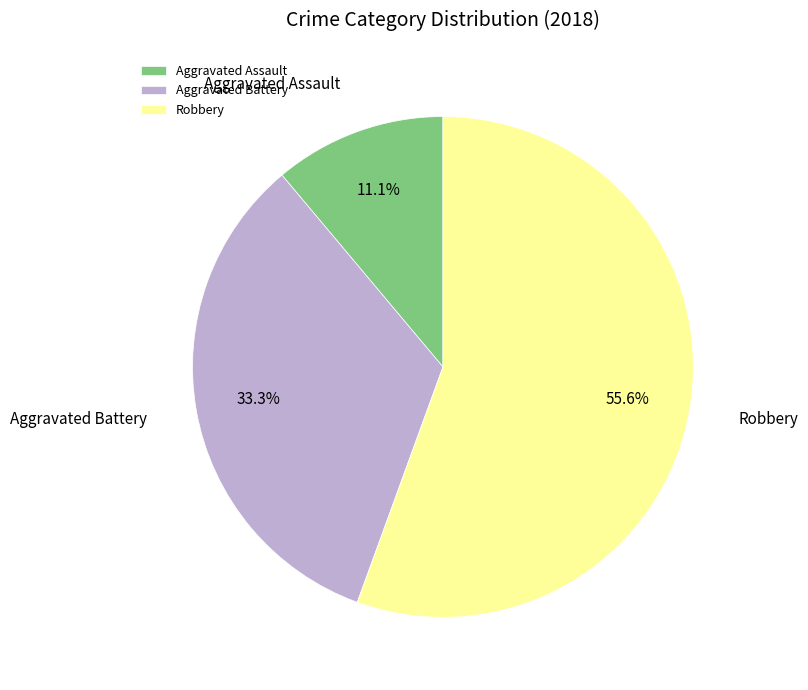

Between Aggravated Battery and Aggravated Assault, which is larger?

Aggravated Battery